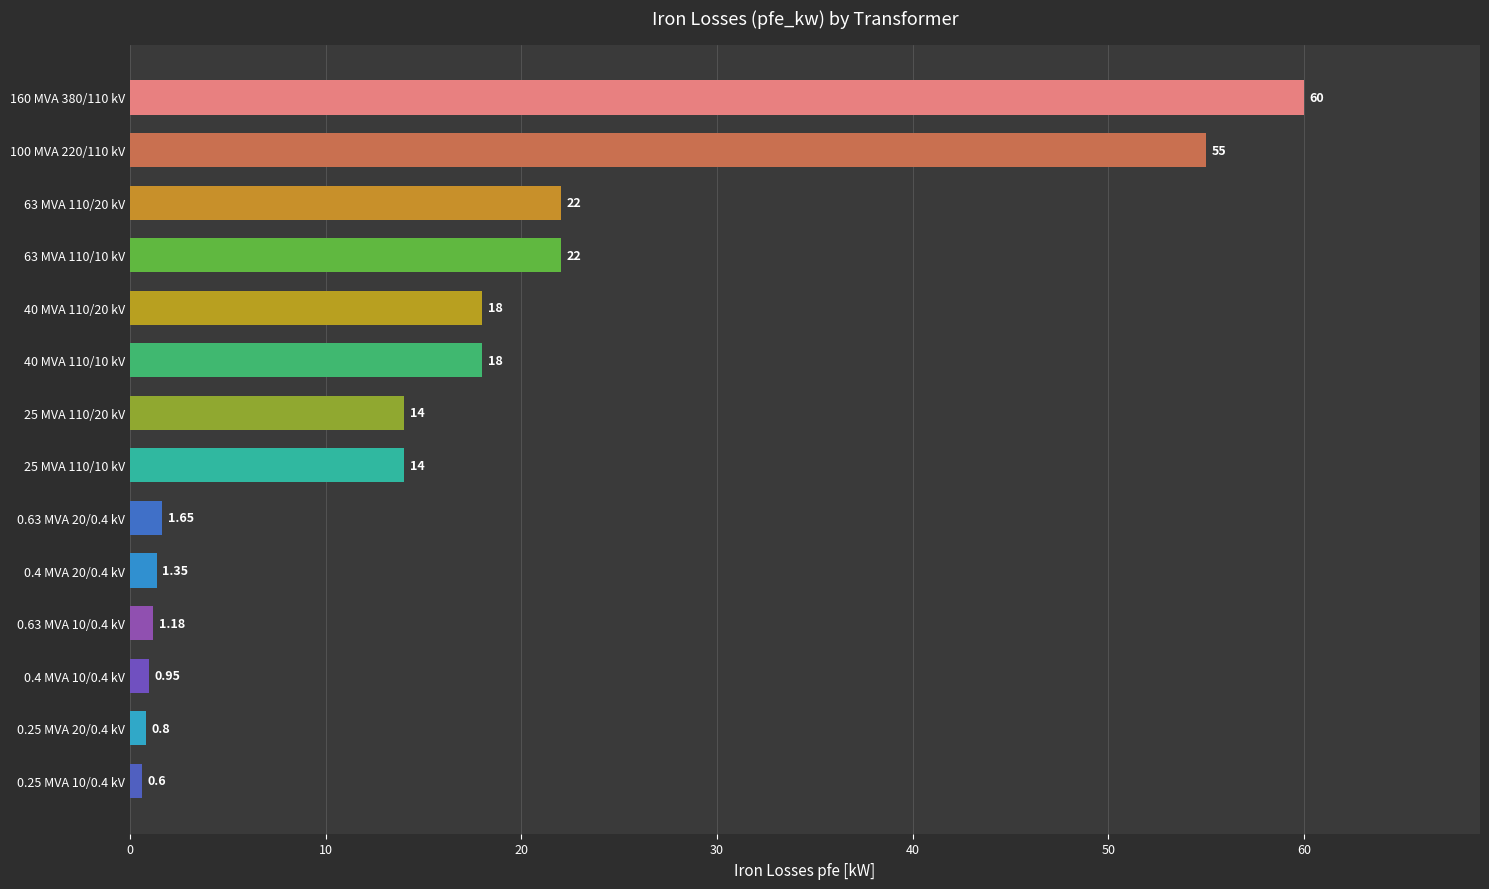

What is the average value?

16.4